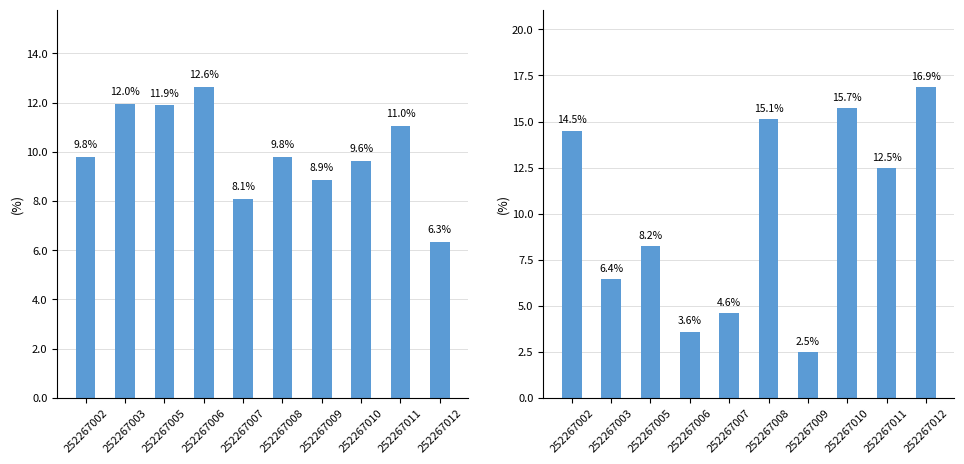

How many groups of bars are there?

10